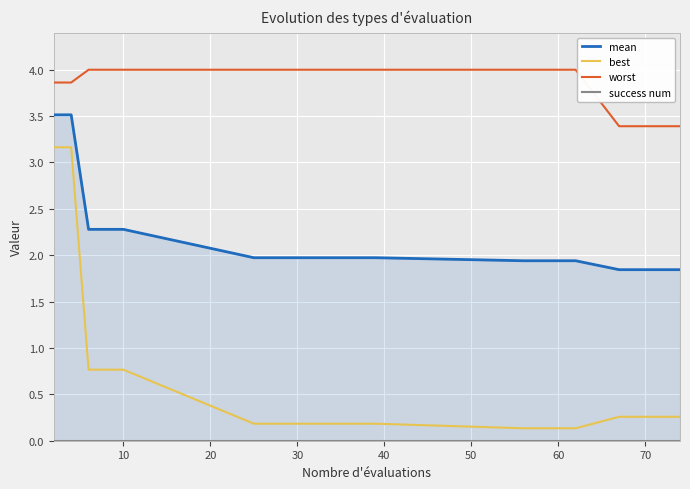

What is the sum of all worst values?

56.7